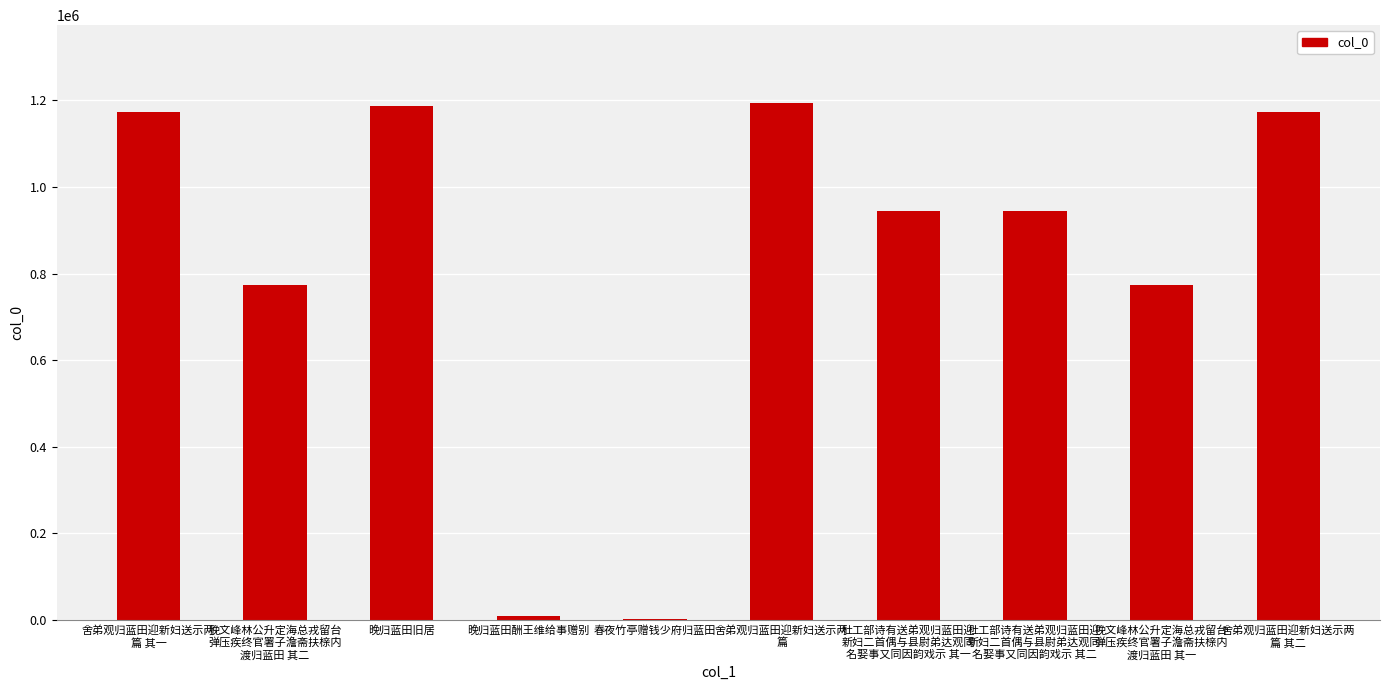

What is the sum of all values?

8179497